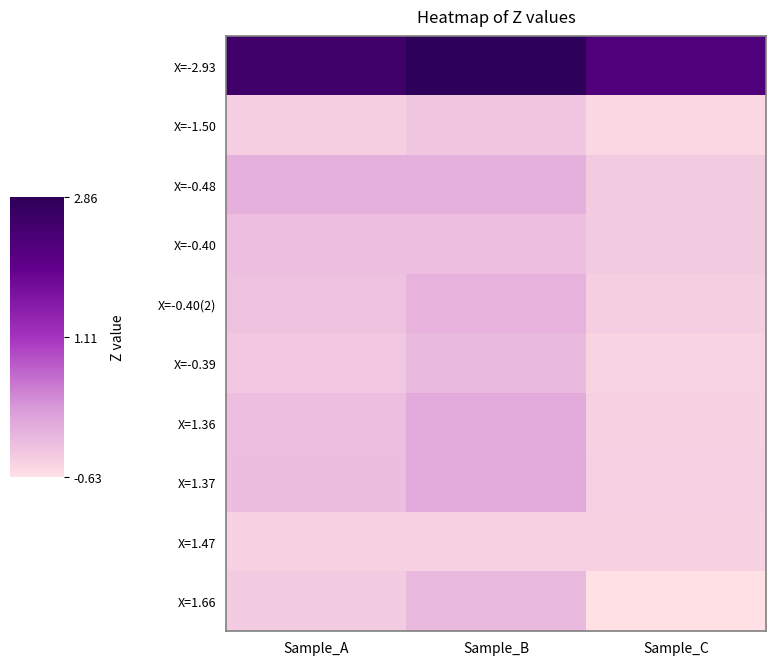

What is the total value across all series at Sample_B?

1.5